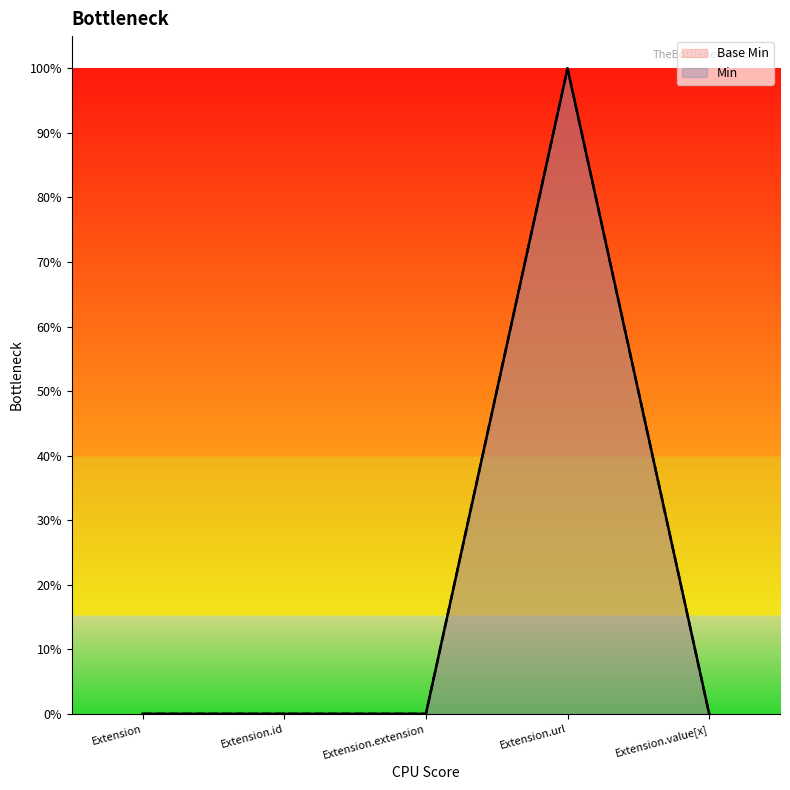

How many data points does each series have?

5